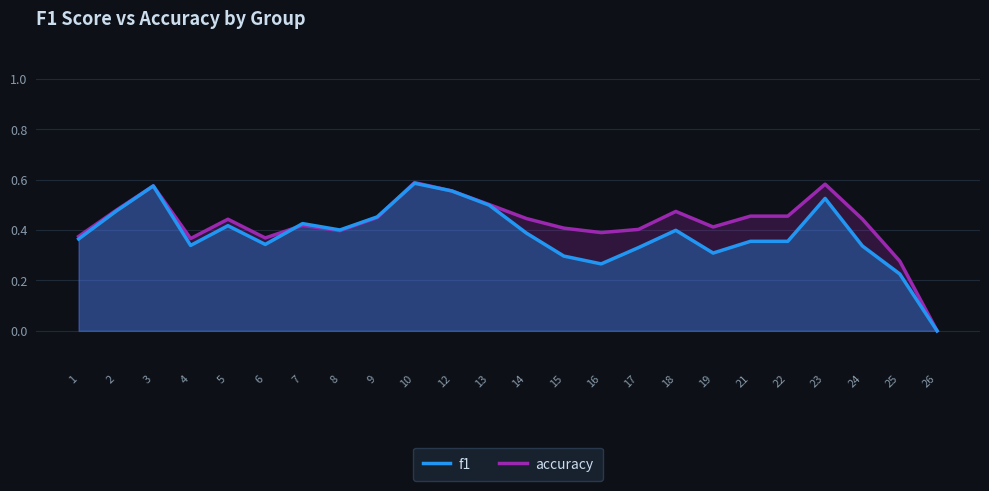

What are all the series names shown in the legend?

f1, accuracy